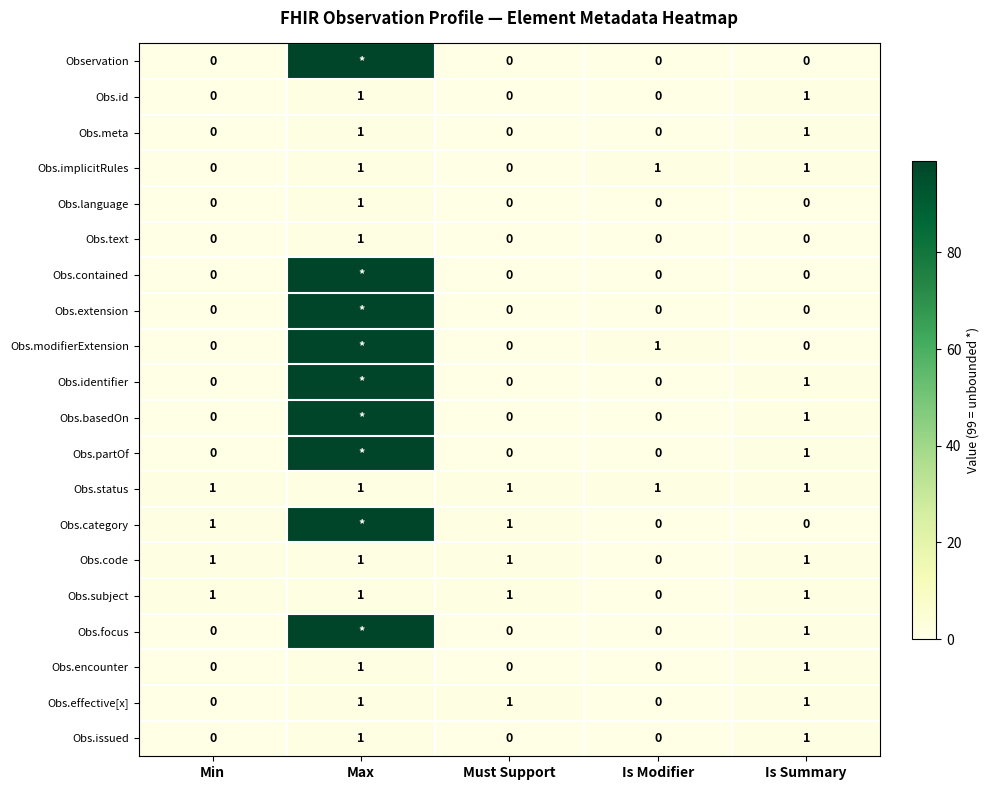

The Obs.status series shows 2 at Is Summary. True or false?

False